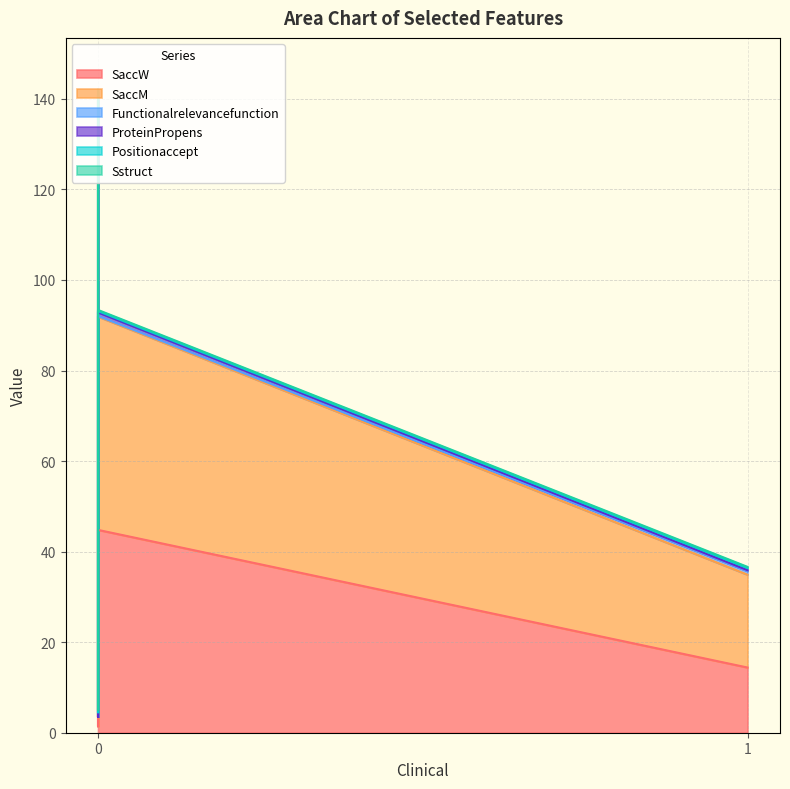

How many lines are shown in the chart?

6